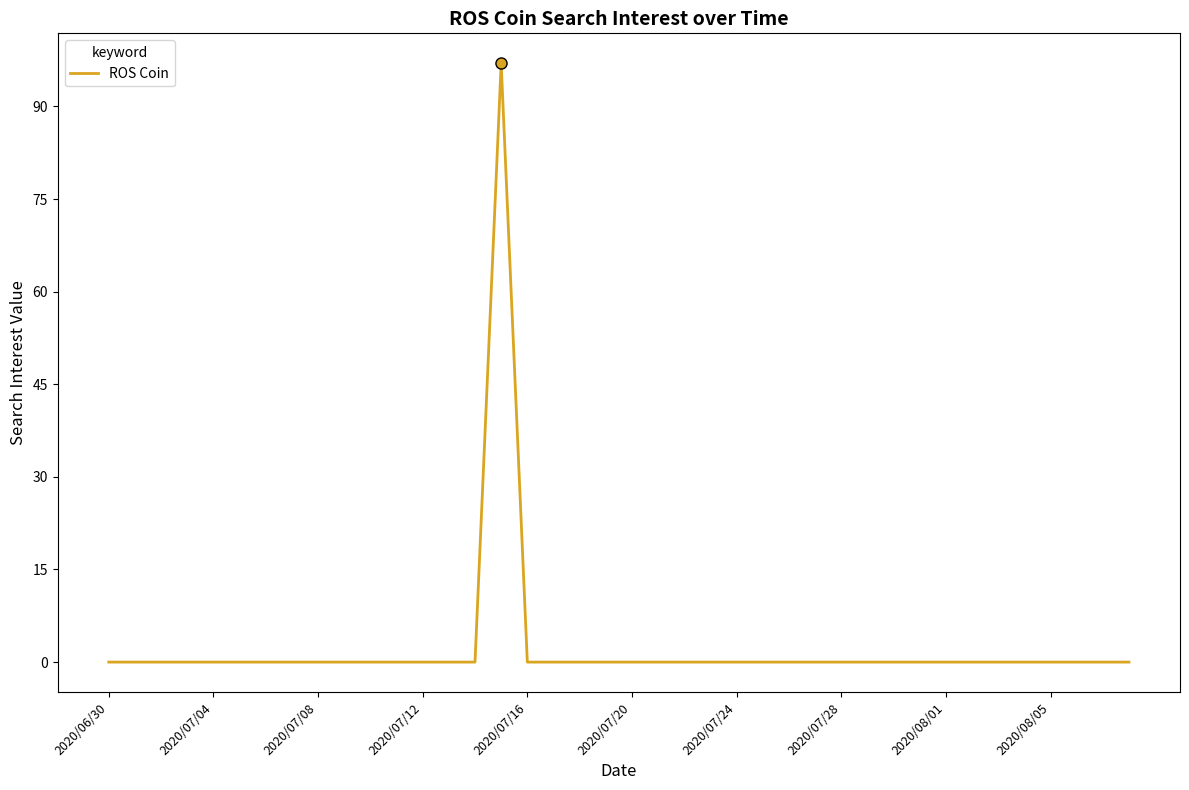

What is the greatest value displayed?

97